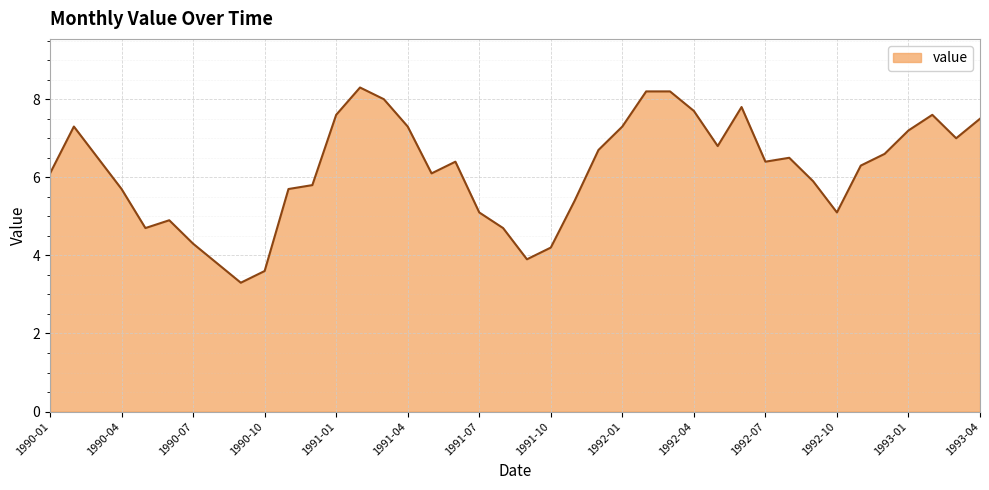

How many lines are shown in the chart?

1